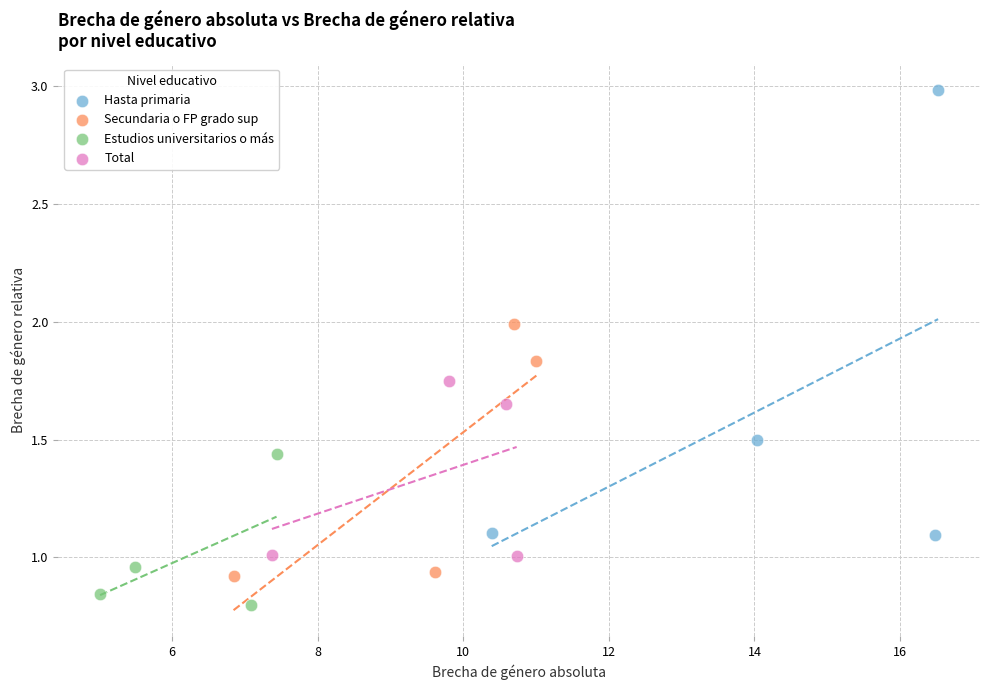

Which series reaches the minimum Y coordinate?

Estudios universitarios o más